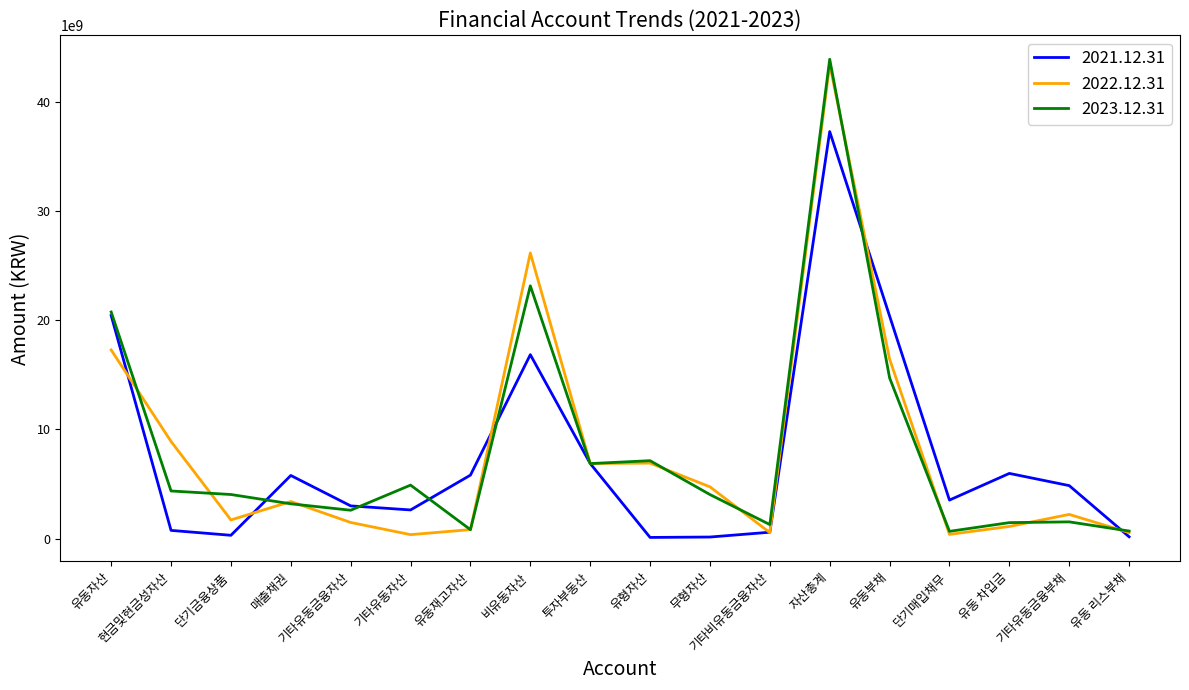

At which category is the sum across all series the highest?

자산총계